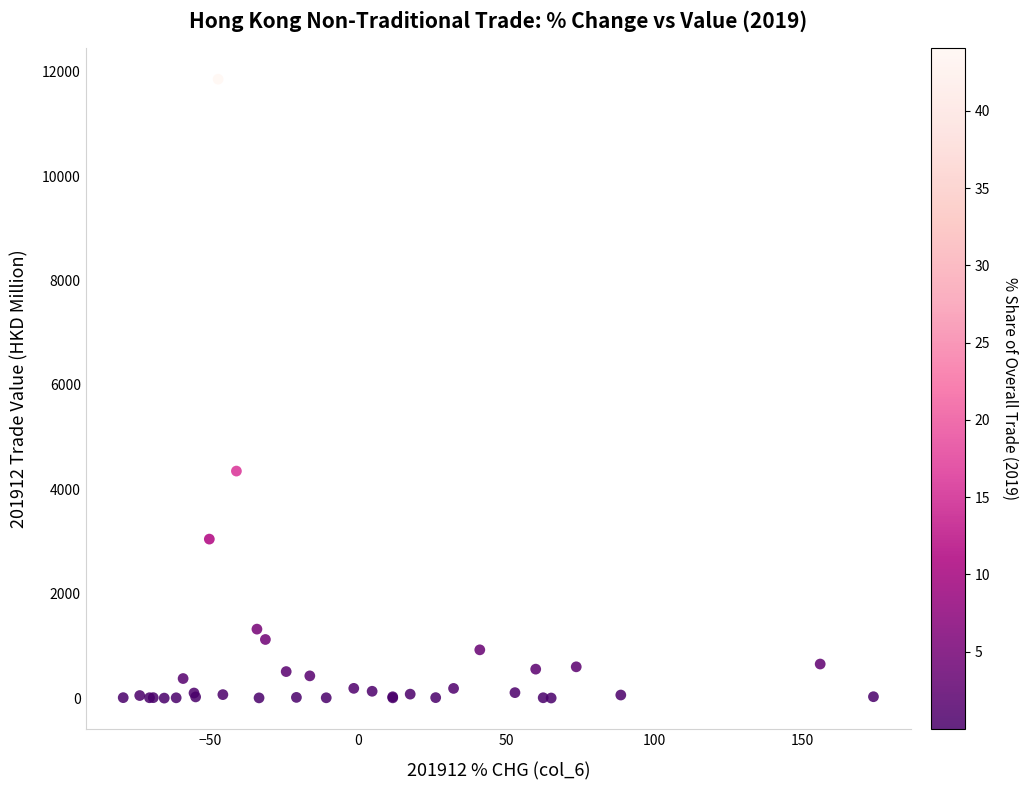

What Y value in the scatter plot is closest to 5930?

4350.8